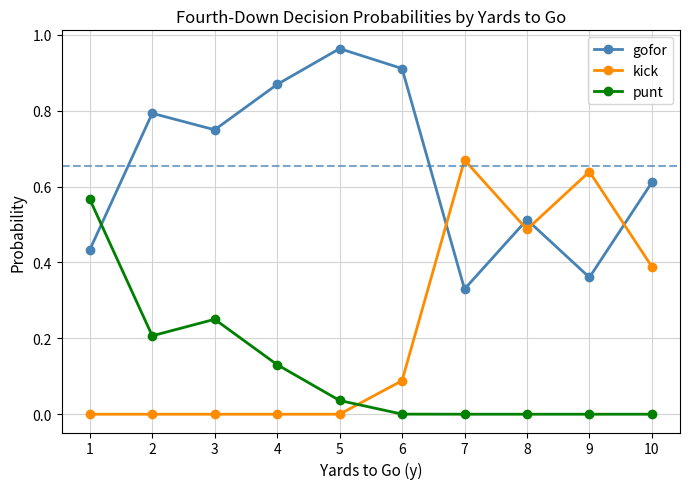

The kick series shows 0.2 at 5. True or false?

False